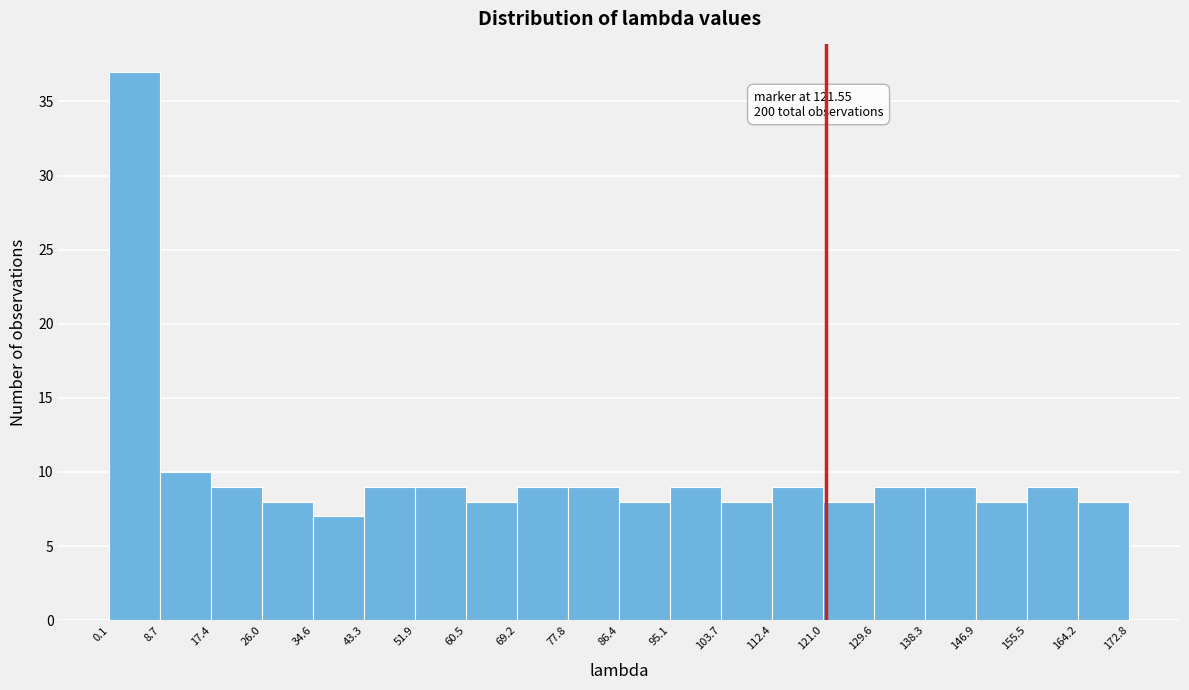

Which range on the x-axis has the tallest bar?

0.1 to 8.7